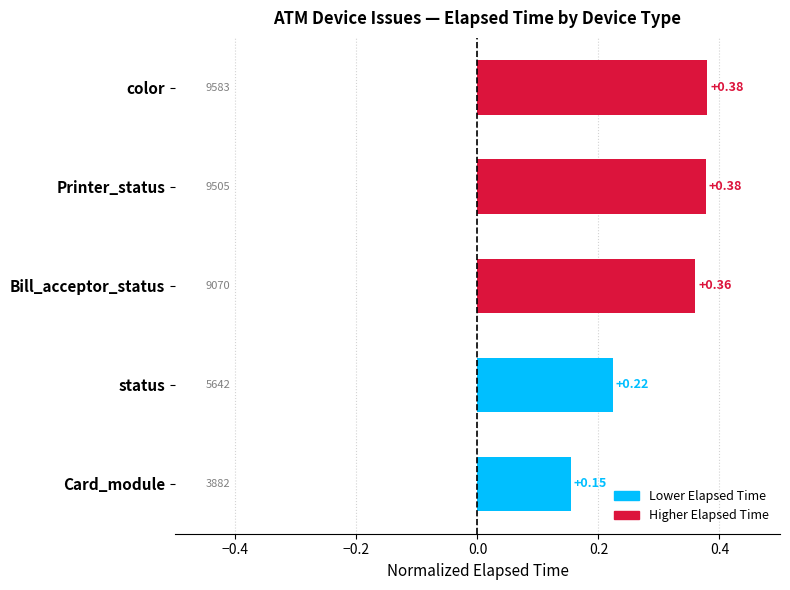

Where is the data nearest to the value 0?

Card_module